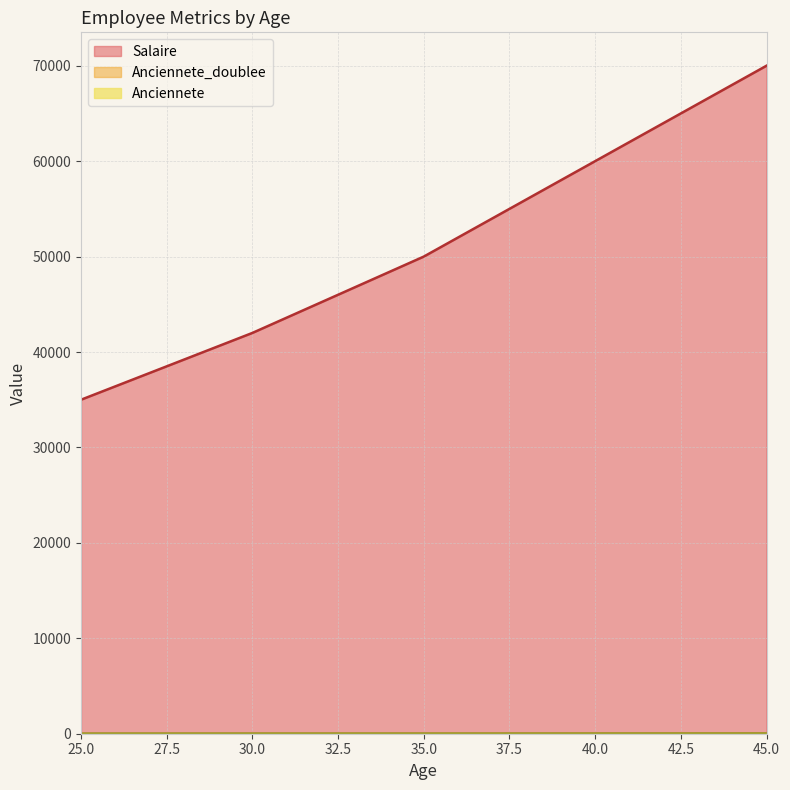

What is the difference between the maximum and minimum values in the Salaire series?

35000